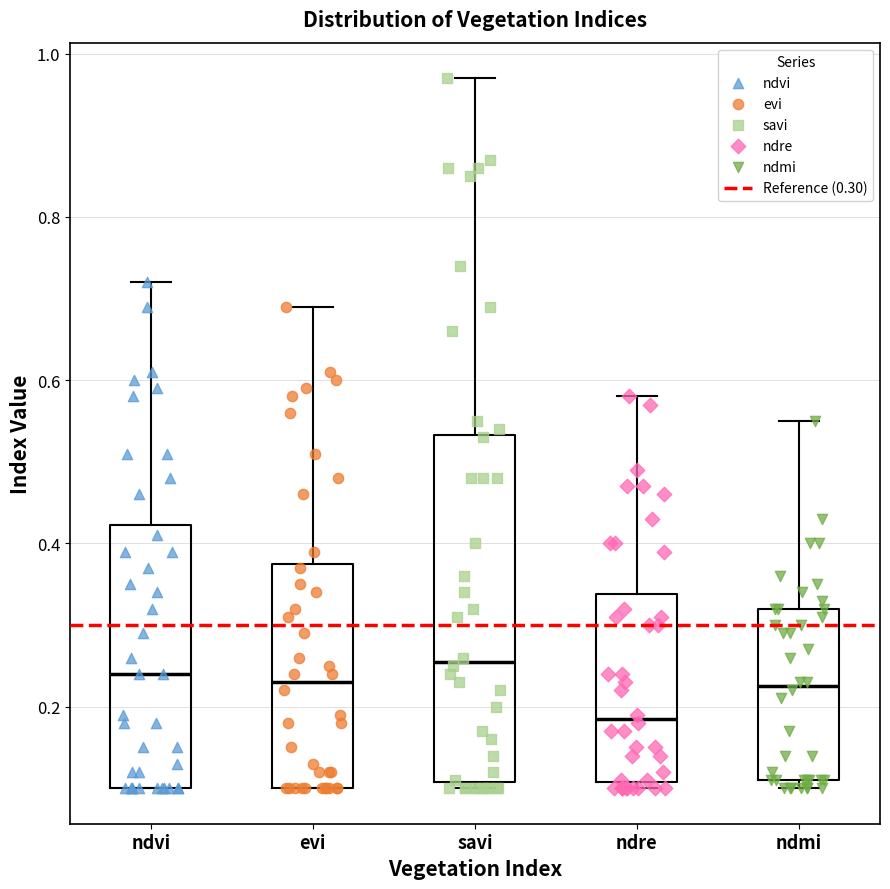

Where does the upper whisker of the box for savi end on the y-axis? The values are not printed on the chart, so give them approximately, as read against the axis.

0.98